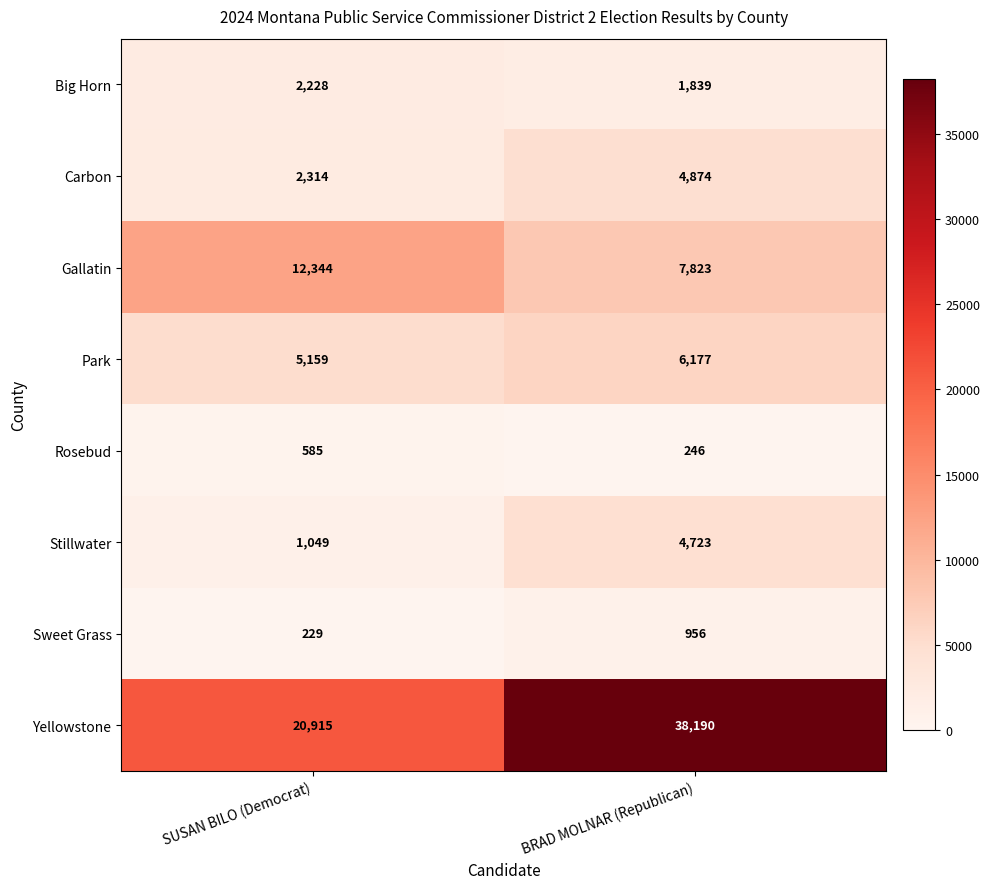

At which label is Big Horn closest to 2033?

BRAD MOLNAR (Republican)